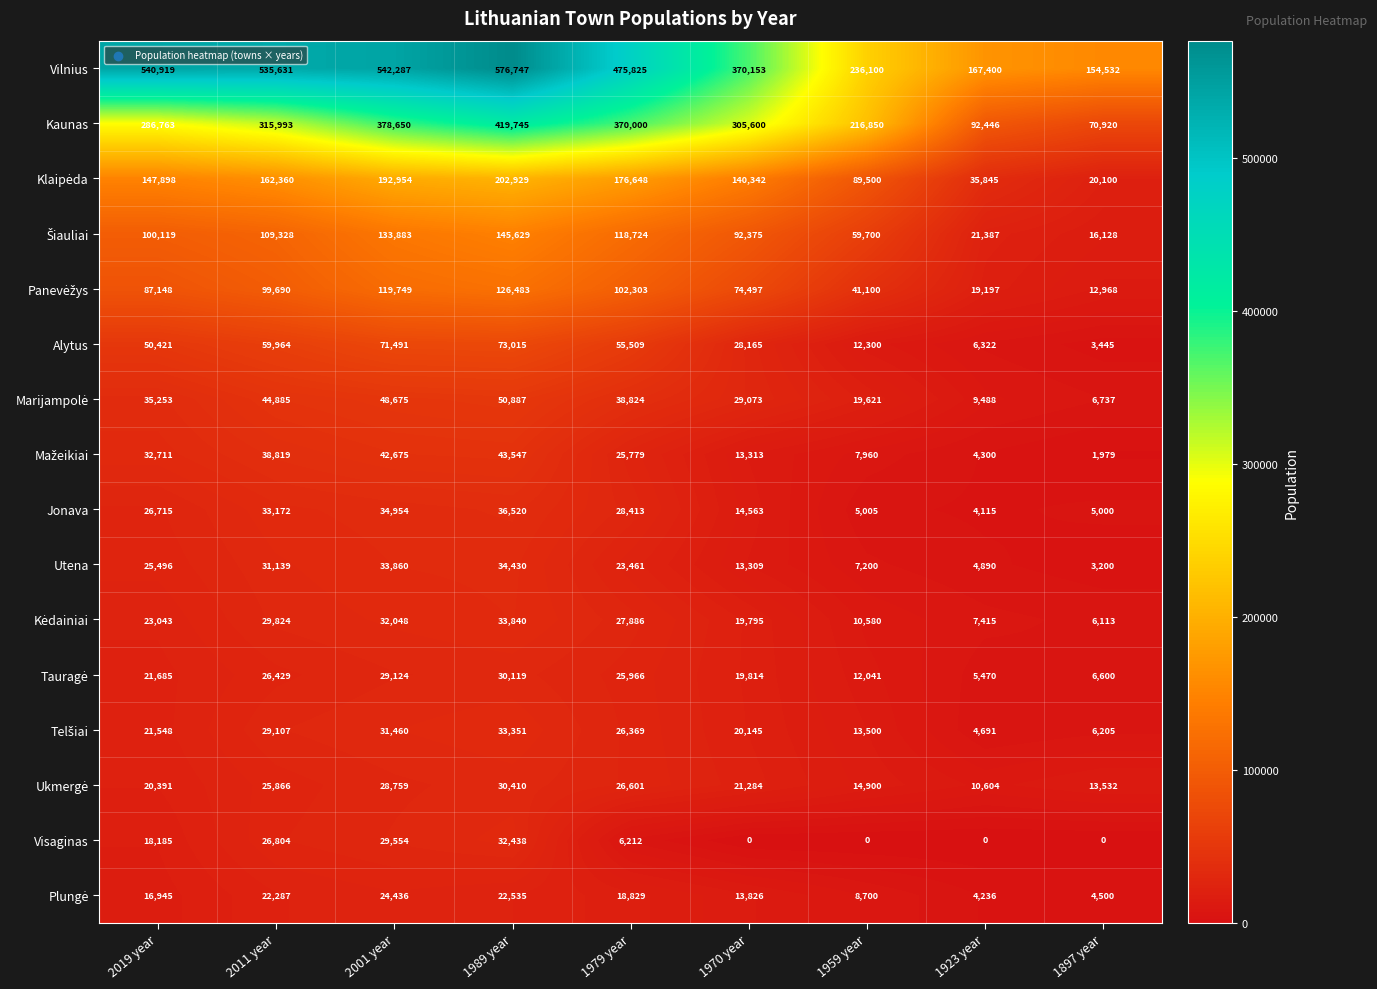

The Visaginas series shows -16551 at 1923 year. True or false?

False